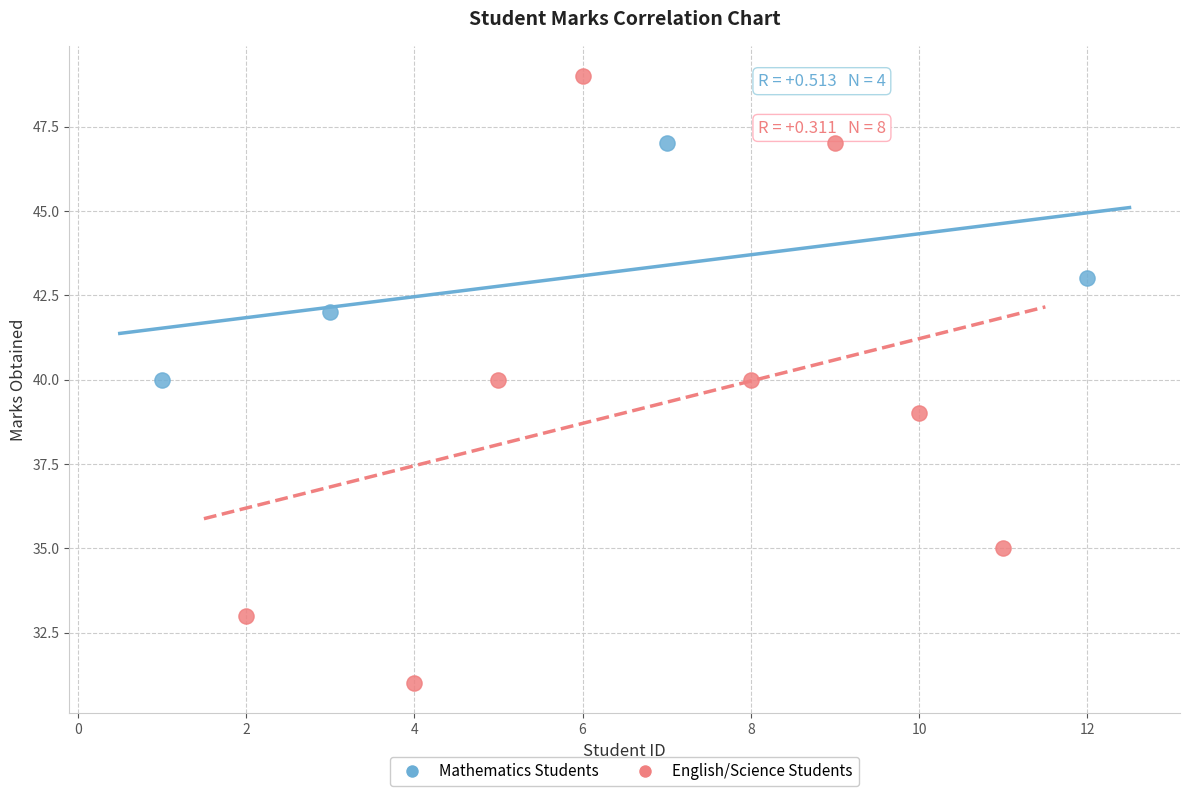

Which series has the widest spread of Y values?

English/Science Students